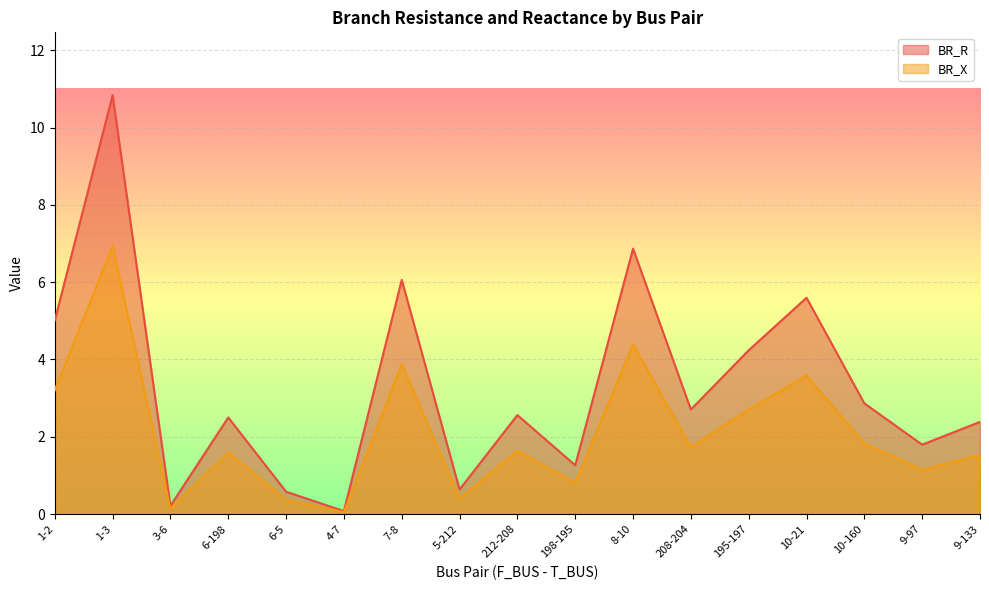

What is the sum of all BR_X values?

36.0